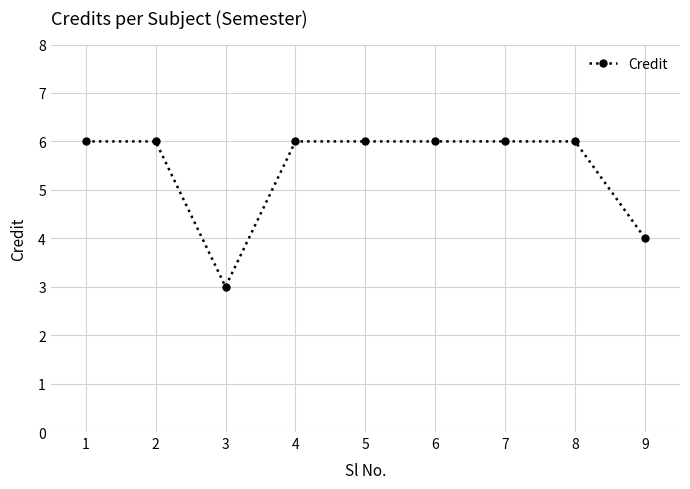

What is the sum of all values?

49